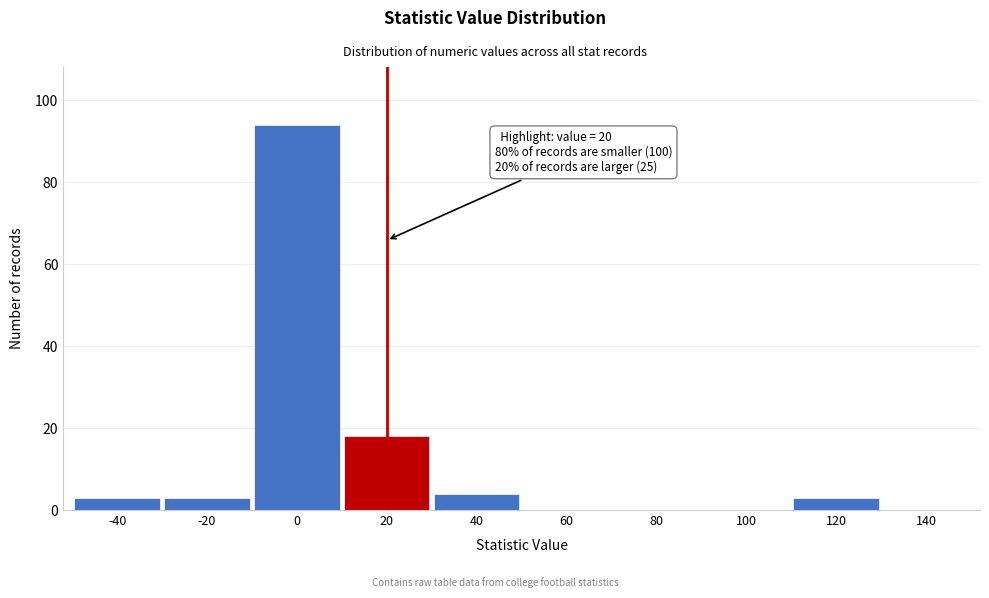

Reading left to right, extract all data points from this chart.

-40=3	-20=3	0=94	20=18	40=4	60=0	80=0	100=0	120=3	140=0